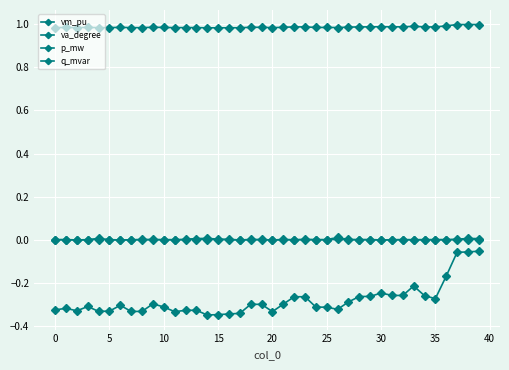

True or false: q_mvar and vm_pu cross at least once.

False